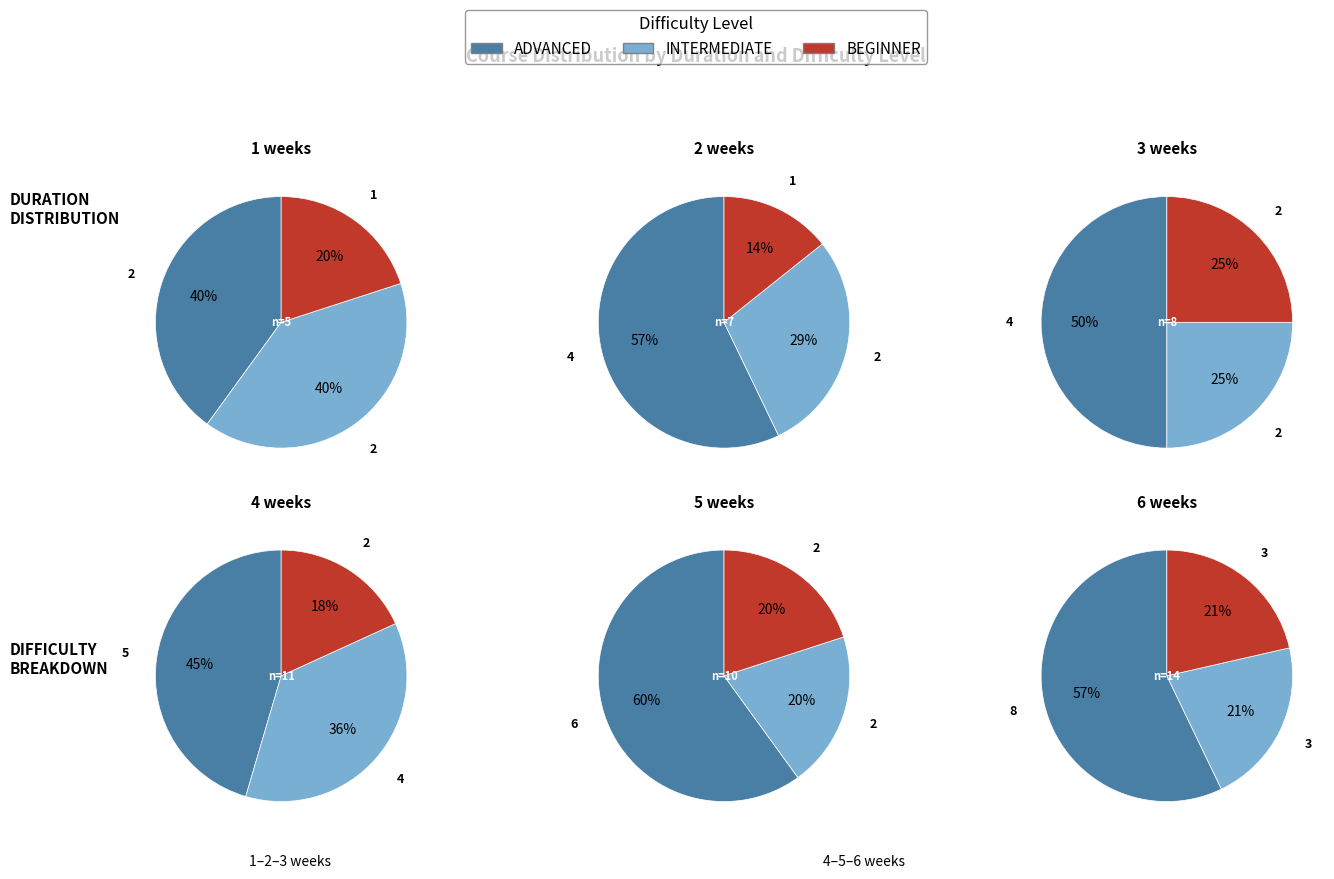

Do 4 weeks and 6 weeks together represent more than half of the pie?

No